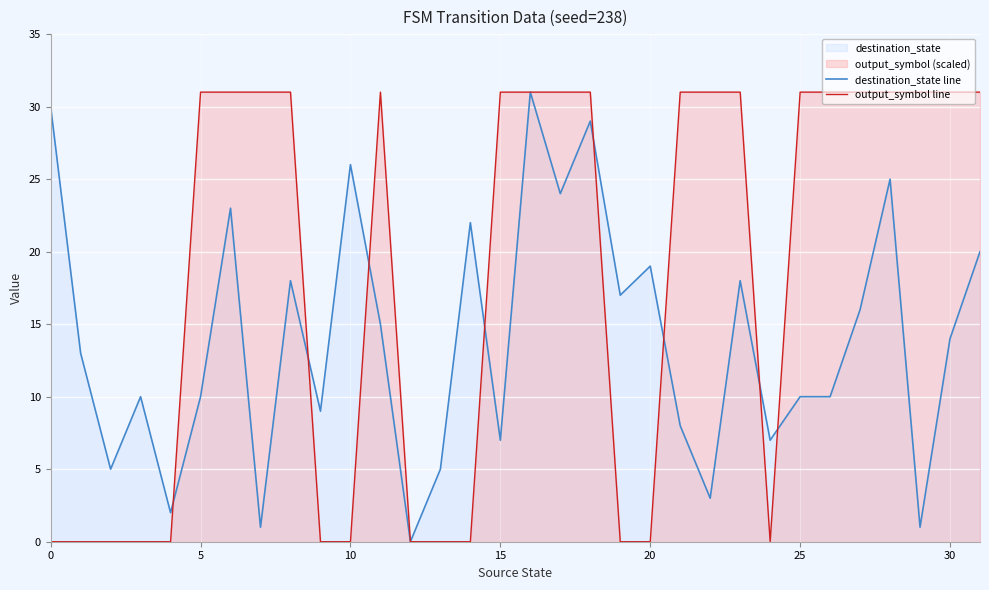

What is the label of the 3rd point from the right?

29